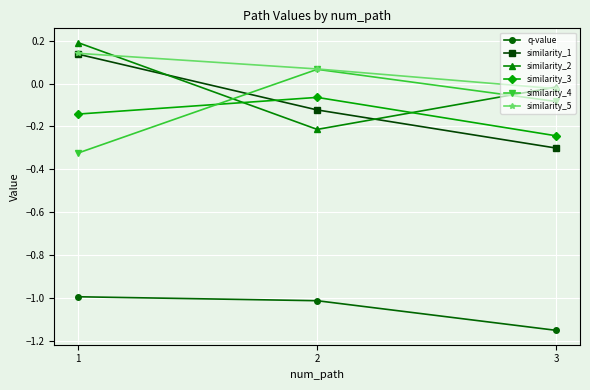

What are all the series names shown in the legend?

q-value, similarity_1, similarity_2, similarity_3, similarity_4, similarity_5